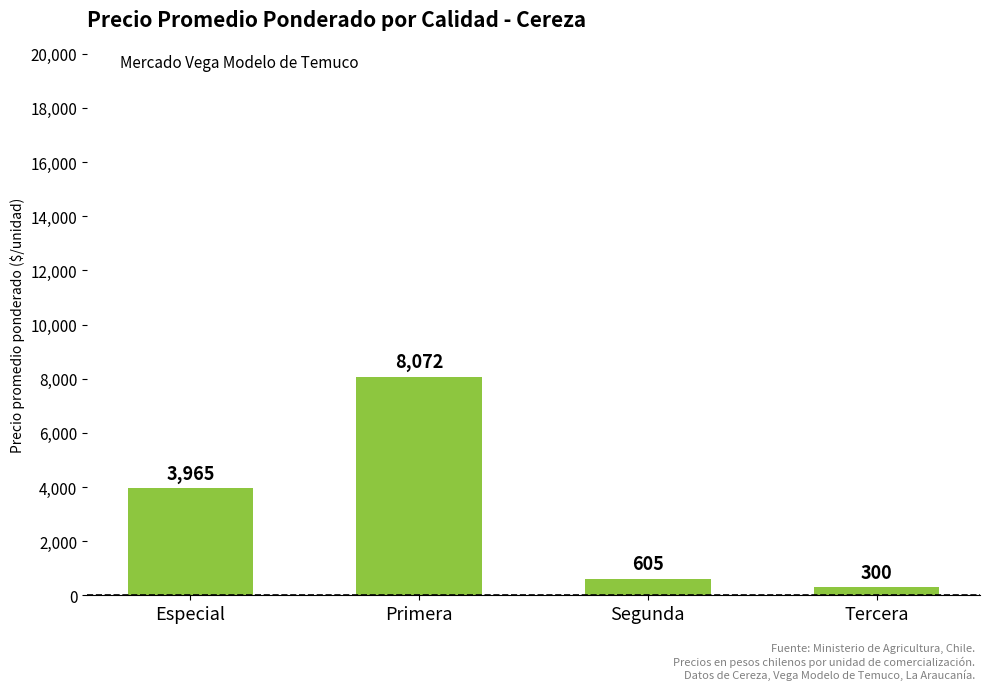

Reading left to right, transcribe all the data shown in this chart.

Especial=3965	Primera=8072	Segunda=605	Tercera=300